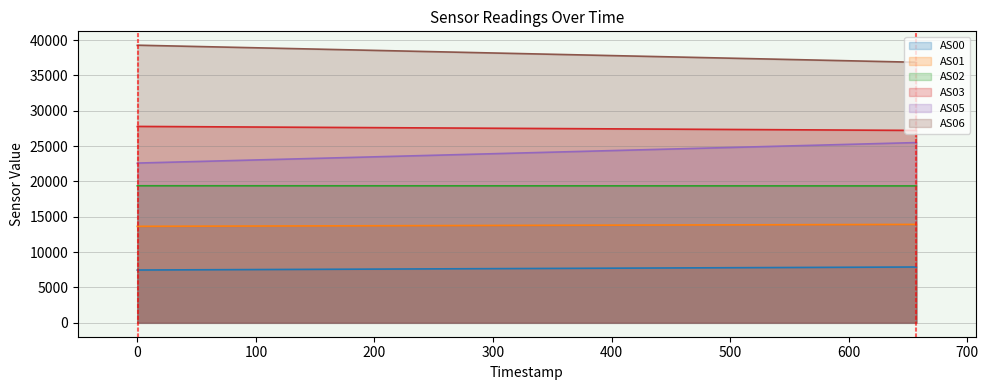

What is the maximum value shown in the chart?

39274